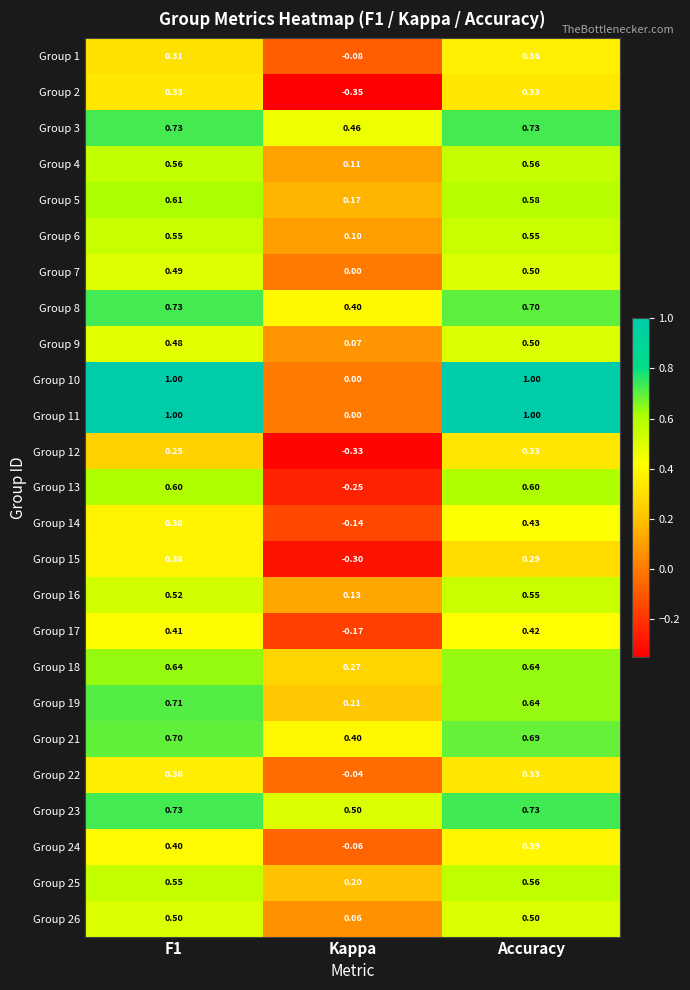

Between F1 and Accuracy, which series saw the biggest shift?

Group 15